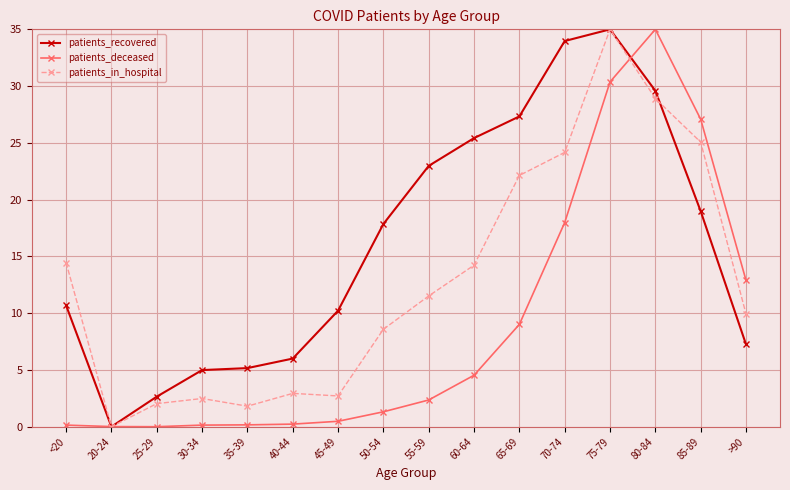

Is this an area chart (filled region under the line)?

No